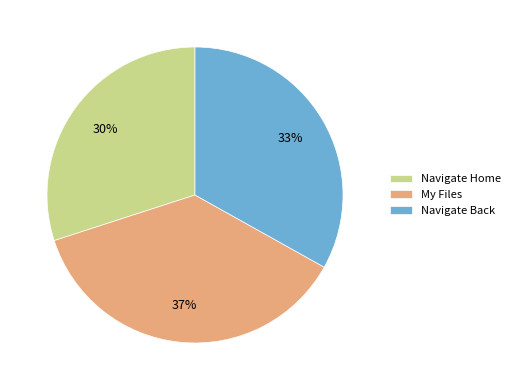

Which slice is the largest?

My Files